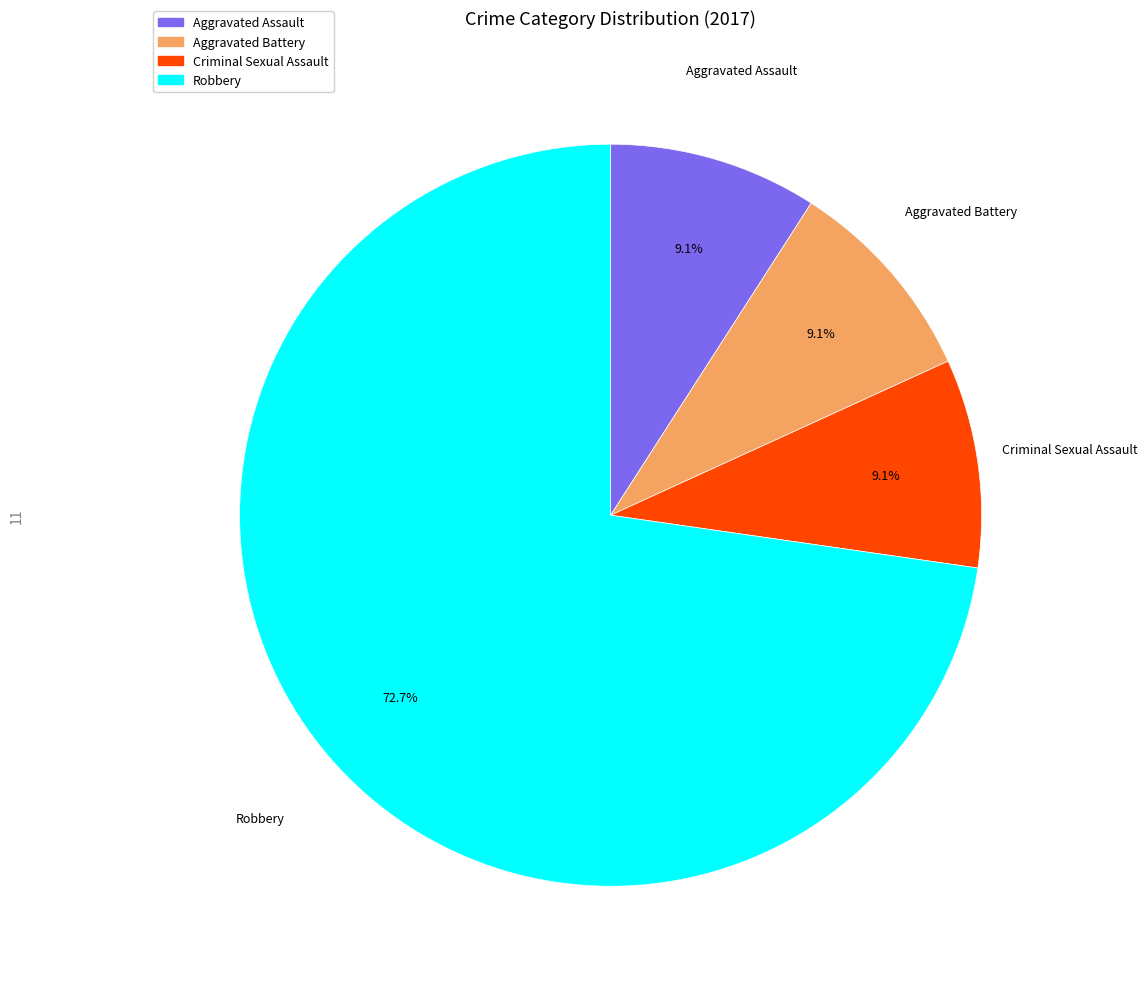

What percentage is the Aggravated Assault slice, to the nearest percent?

9%